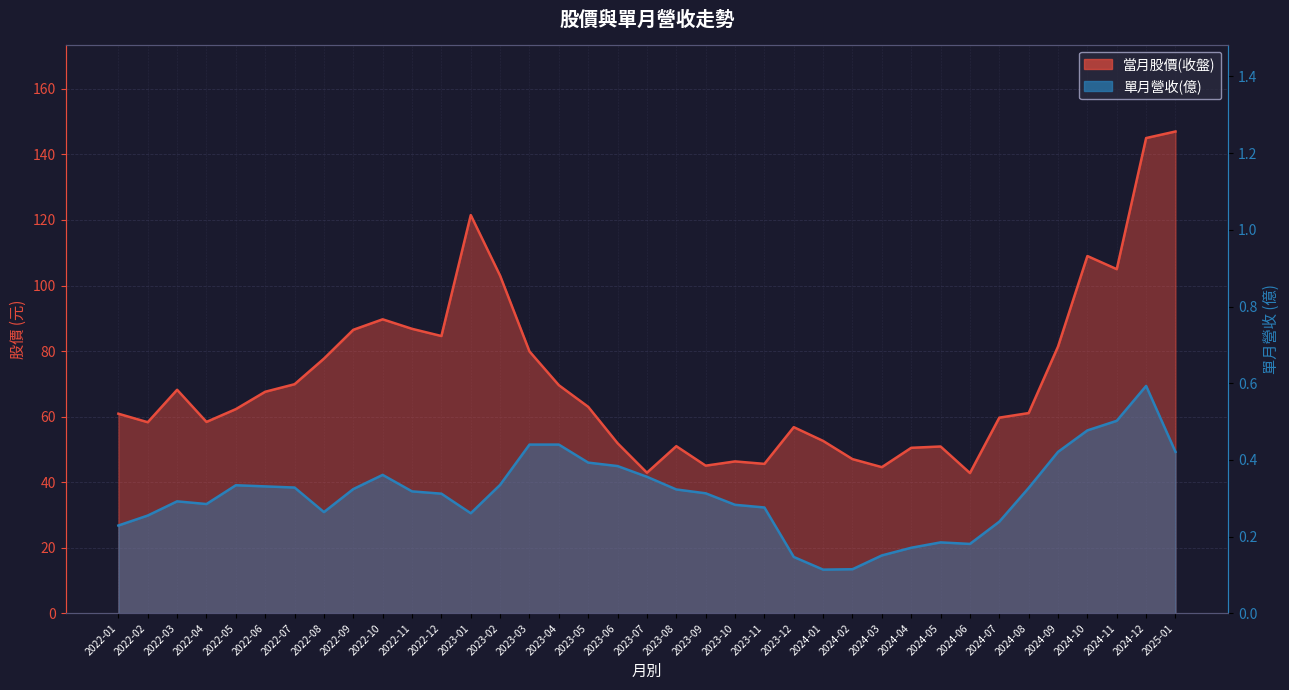

How many categories are shown in the chart?

37